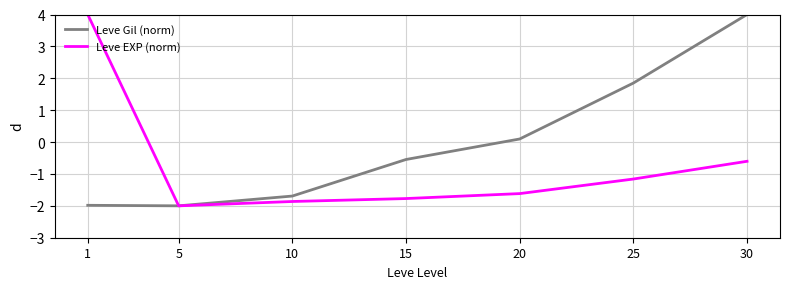

What is the sum of the Leve Gil (norm) values at 1 and 25?

-0.1